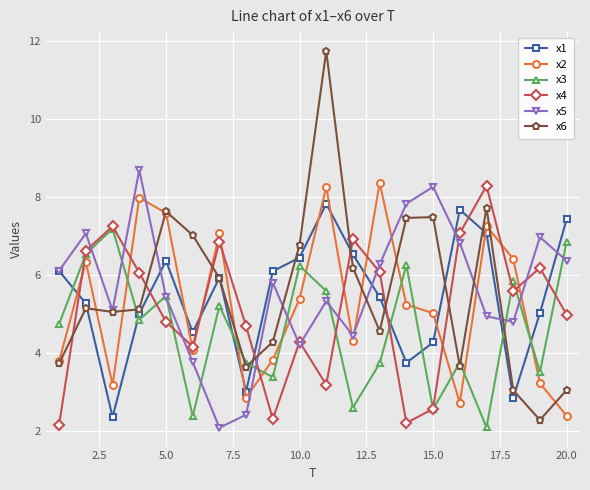

Does the chart display data point markers on the line(s)?

Yes